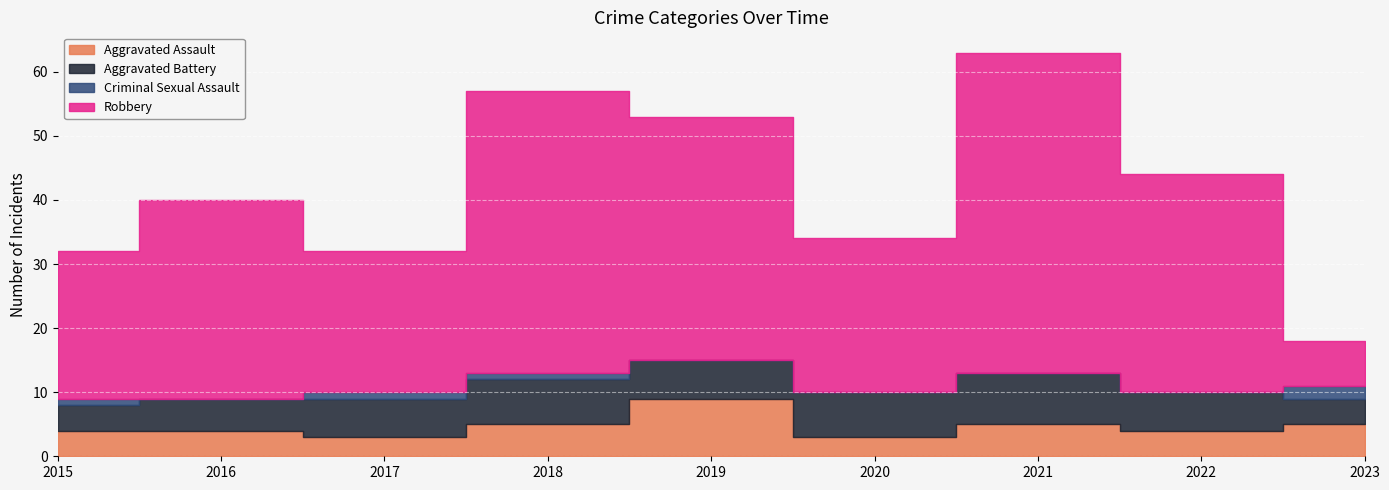

Which series has the largest total across all categories?

Robbery